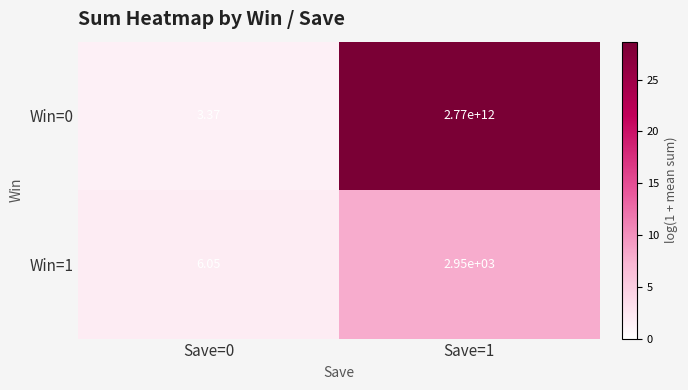

Is the value of Win=0 at Save=0 greater than the value of Win=1 at Save=1?

No